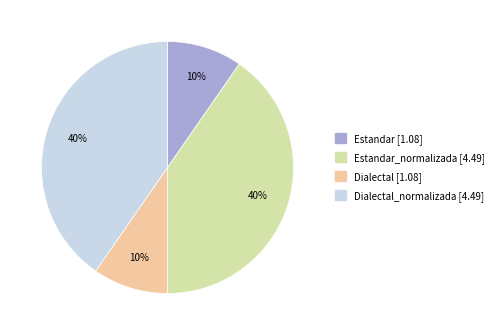

Is there a majority slice in this chart?

No